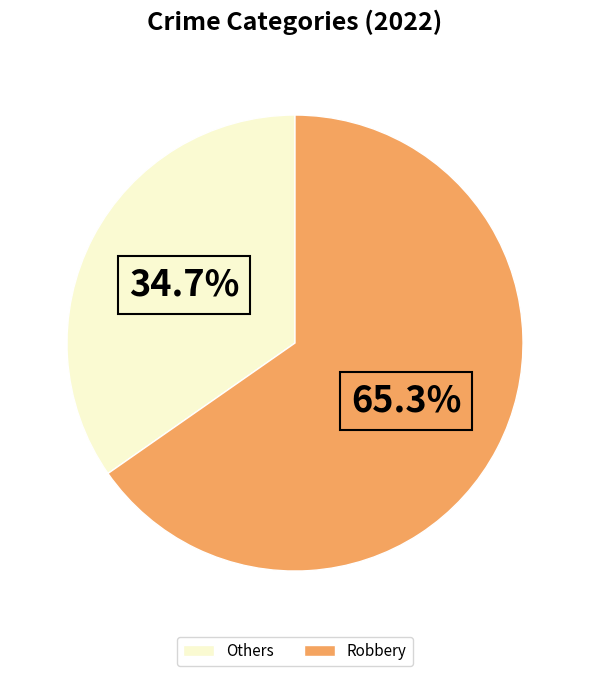

How many segments does this pie chart have?

2